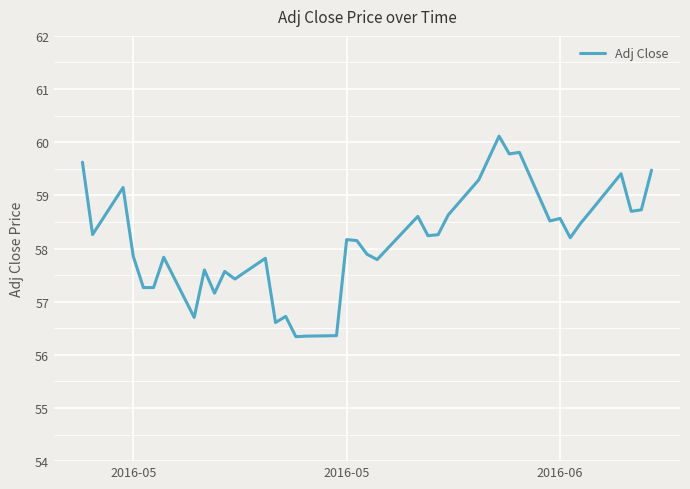

What is the greatest value displayed?

60.1